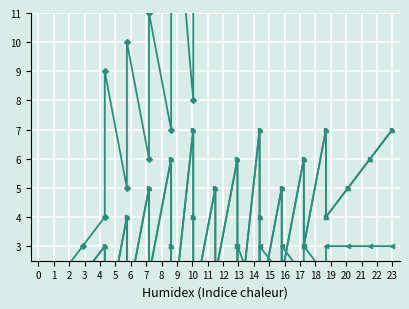

Which series changed the most between 4 and 15?

col_12